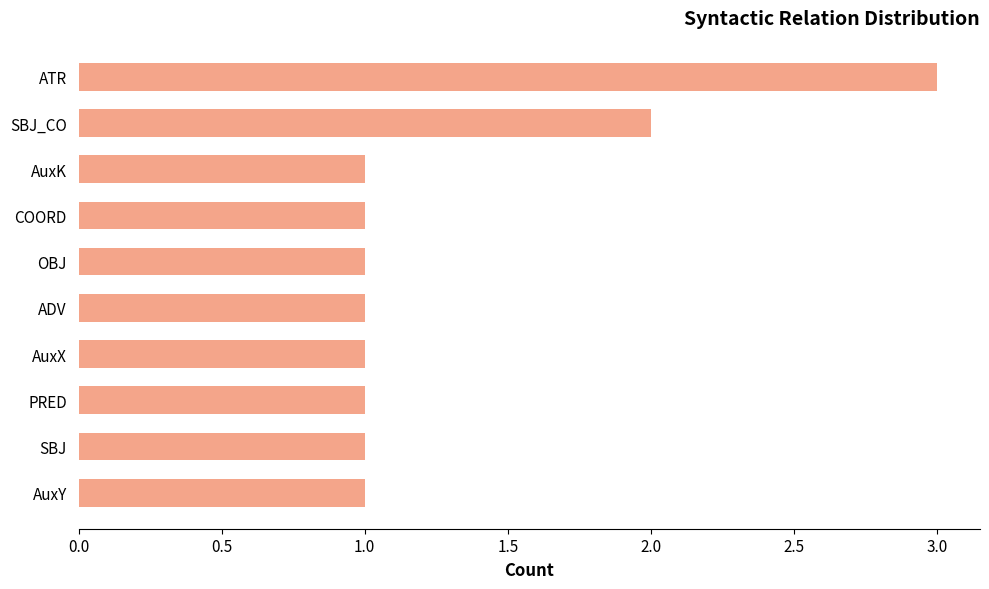

The chart shows a value of 1 at SBJ. True or false?

True